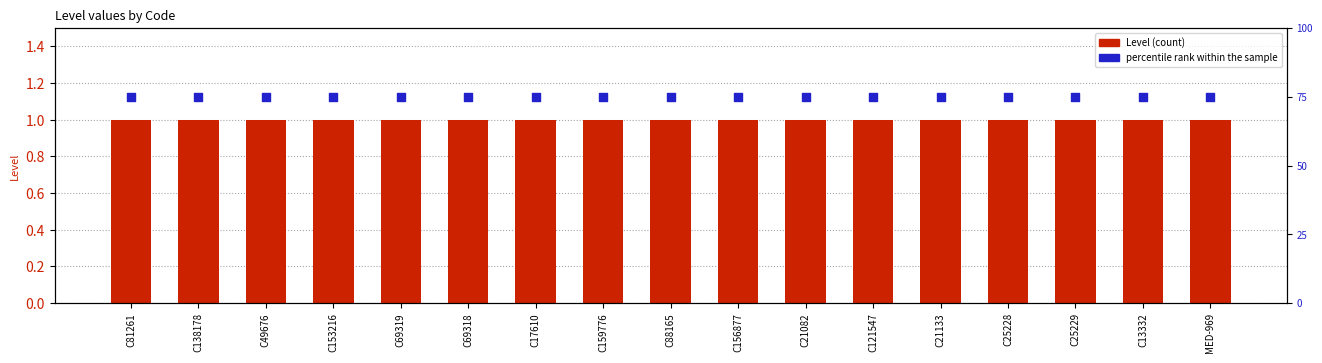

Which series reaches the maximum Y coordinate?

Level